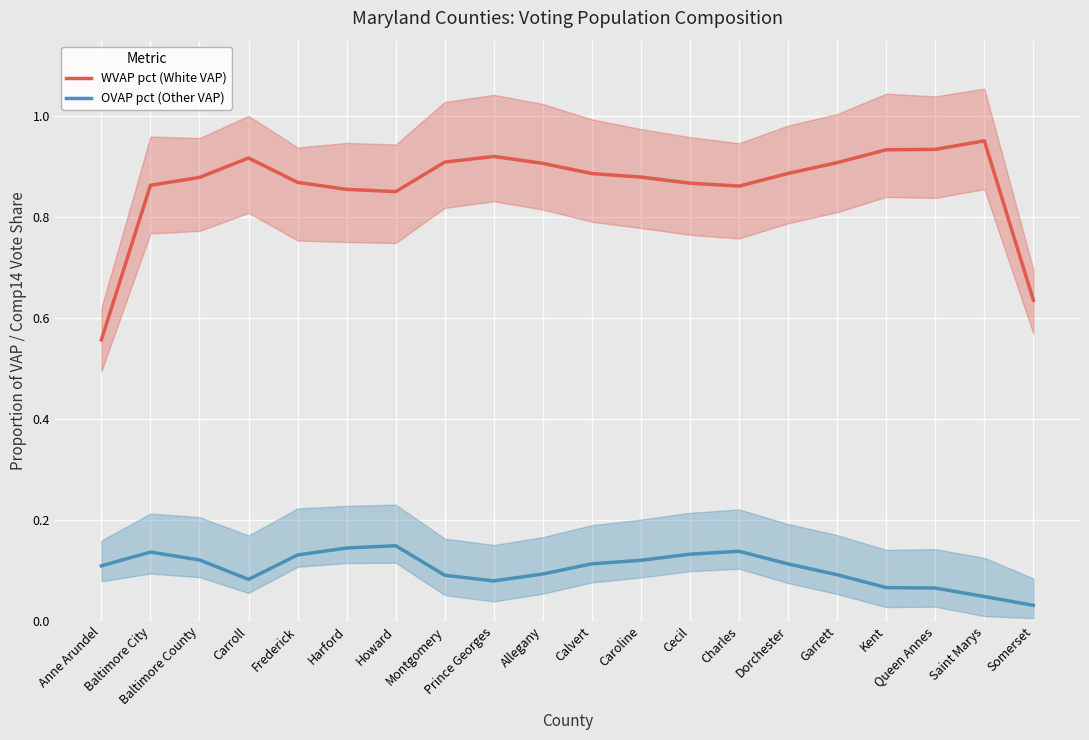

Reading left to right, list all the values displayed in this chart.

WVAP pct (White VAP): 0.6	0.9	0.9	0.9	0.9	0.9	0.9	0.9	0.9	0.9	0.9	0.9	0.9	0.9	0.9	0.9	0.9	0.9	1.0	0.6
OVAP pct (Other VAP): 0.1	0.1	0.1	0.1	0.1	0.1	0.1	0.1	0.1	0.1	0.1	0.1	0.1	0.1	0.1	0.1	0.1	0.1	0.0	0.0